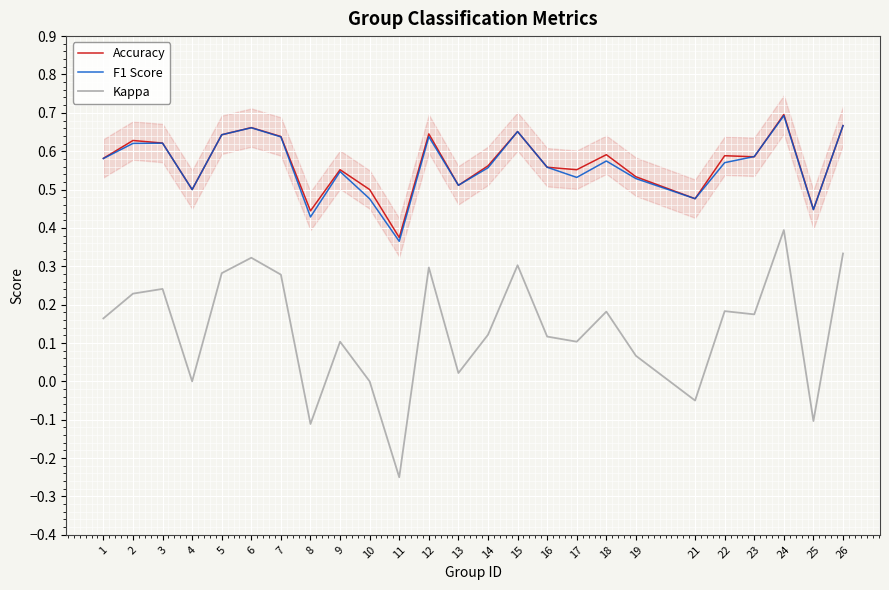

What is the sum of the Accuracy values at 21 and 13?

1.0